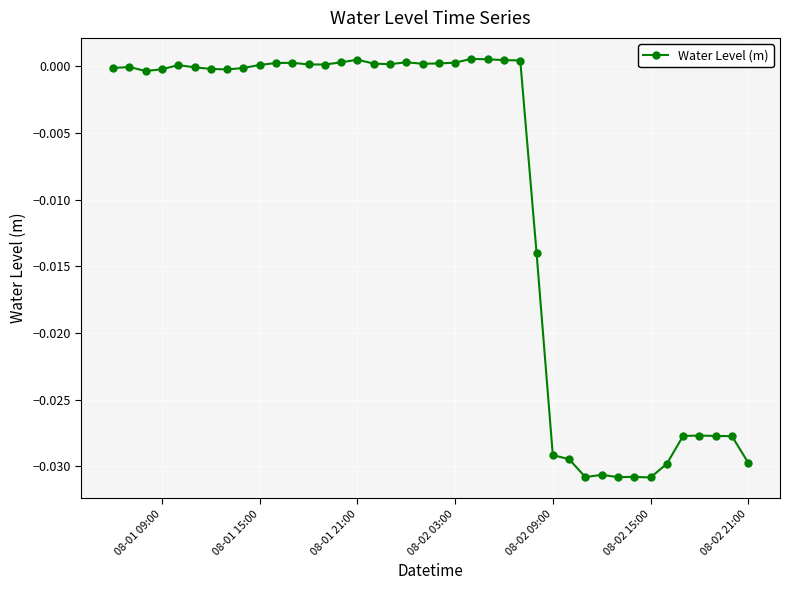

True or false: there are more than 2 points higher than both neighbors.

True